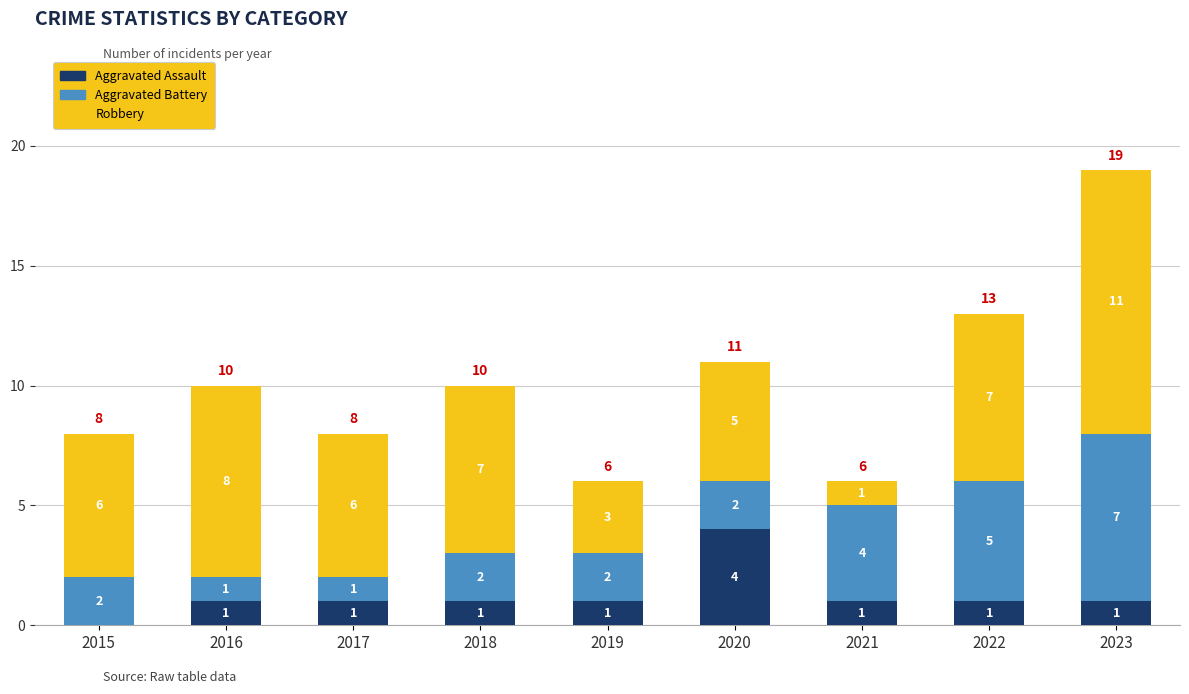

What are all the series names shown in the legend?

Aggravated Assault, Aggravated Battery, Robbery